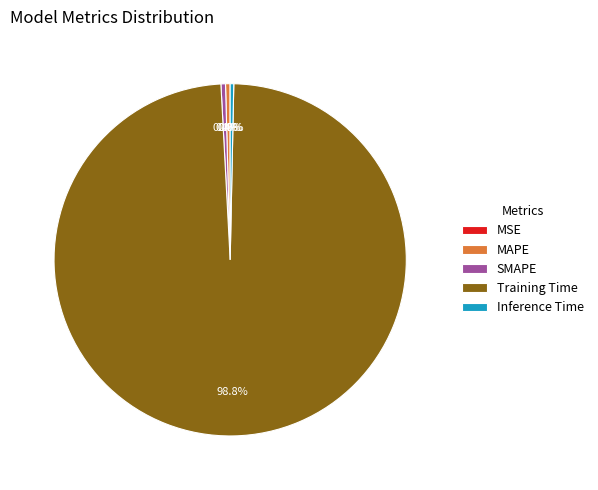

What is the largest slice in the pie chart?

Training Time